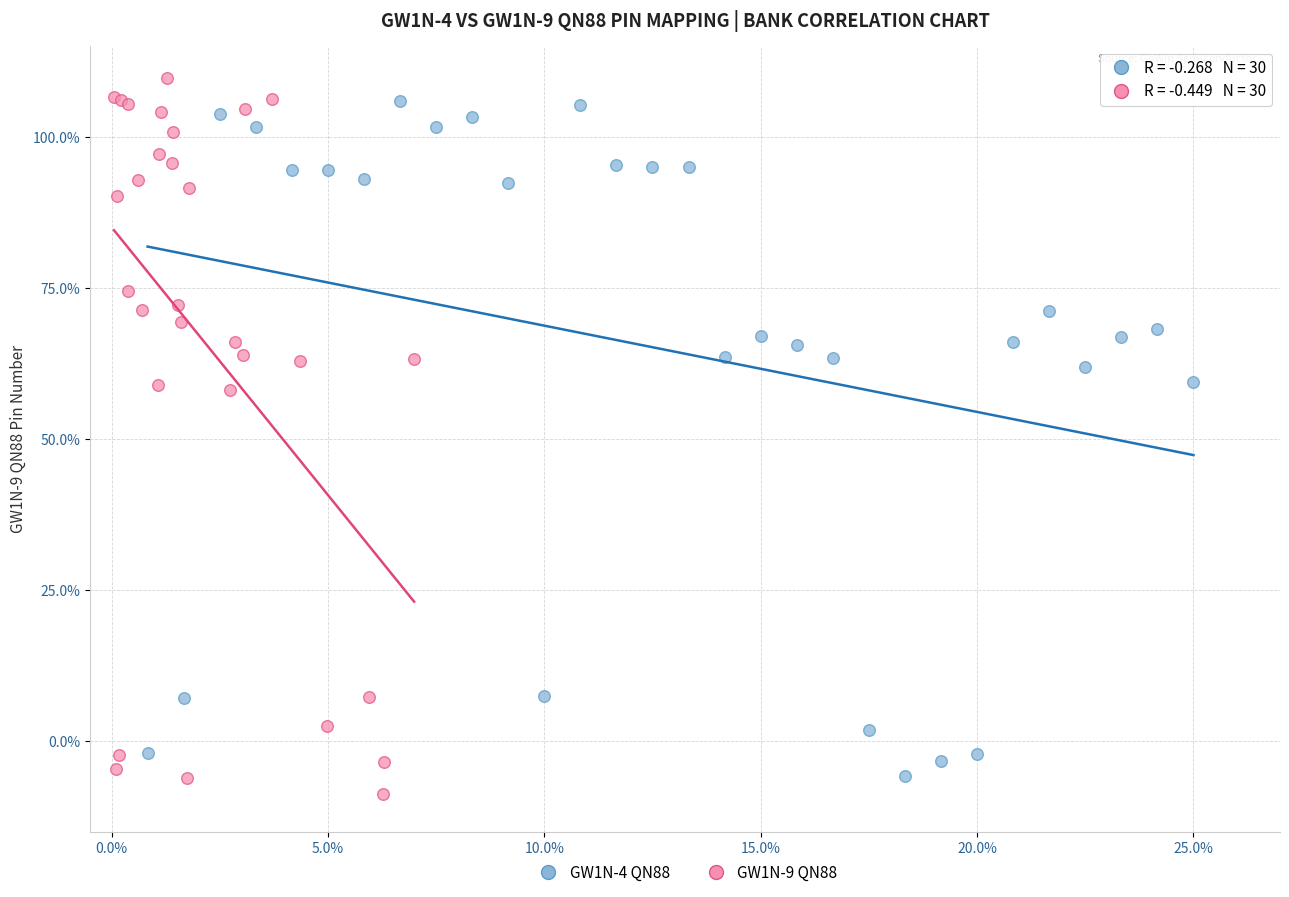

What are all the series names shown in the legend?

GW1N-4 QN88, GW1N-9 QN88